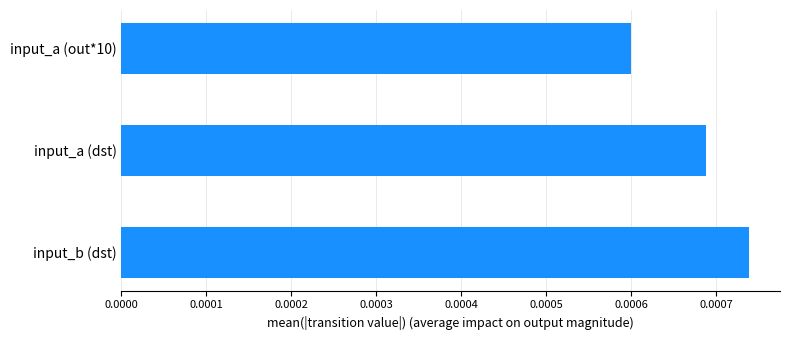

Which category has the highest value across all series?

input_b (dst)